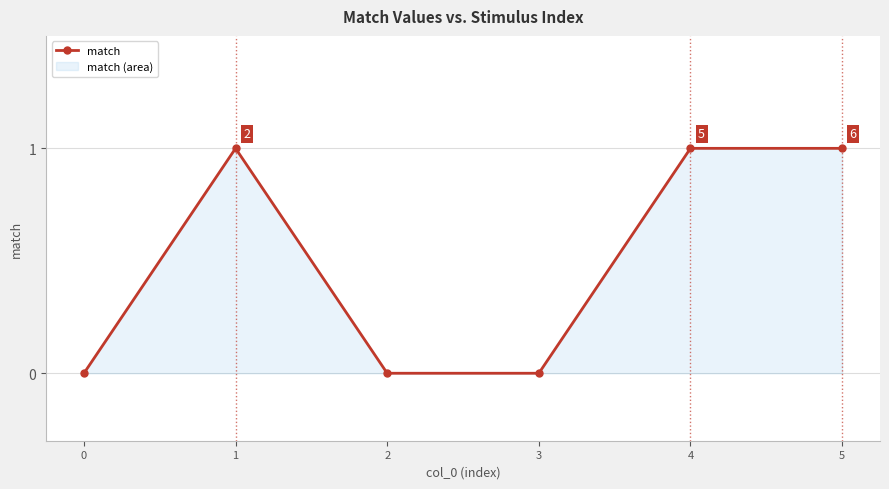

What is the difference between the maximum and minimum values?

1